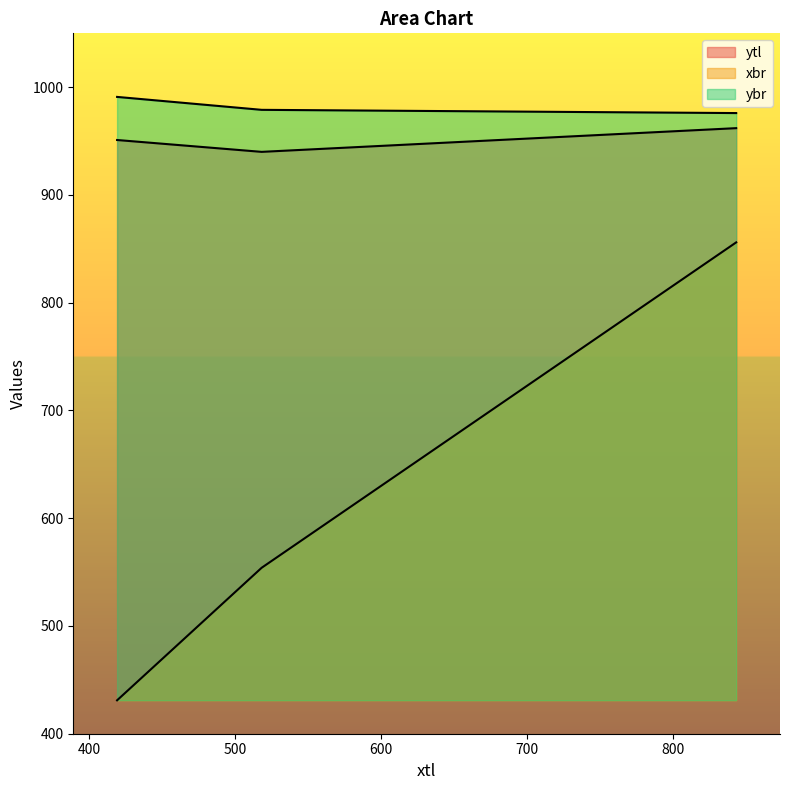

Does the chart have visible grid lines?

No